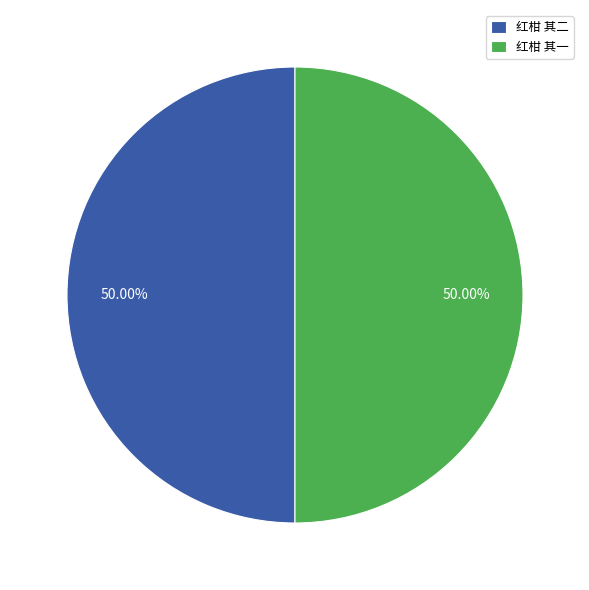

How many slices are in this pie chart?

2